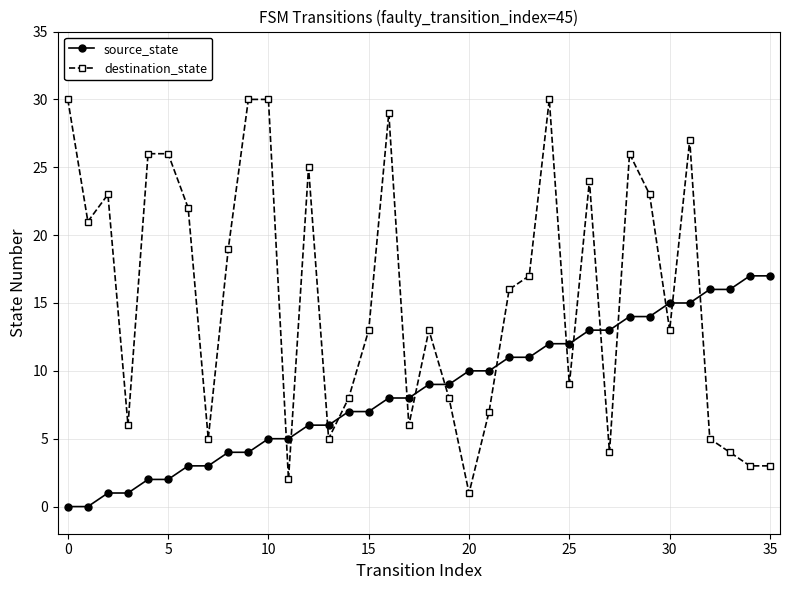

What are all the series names shown in the legend?

source_state, destination_state